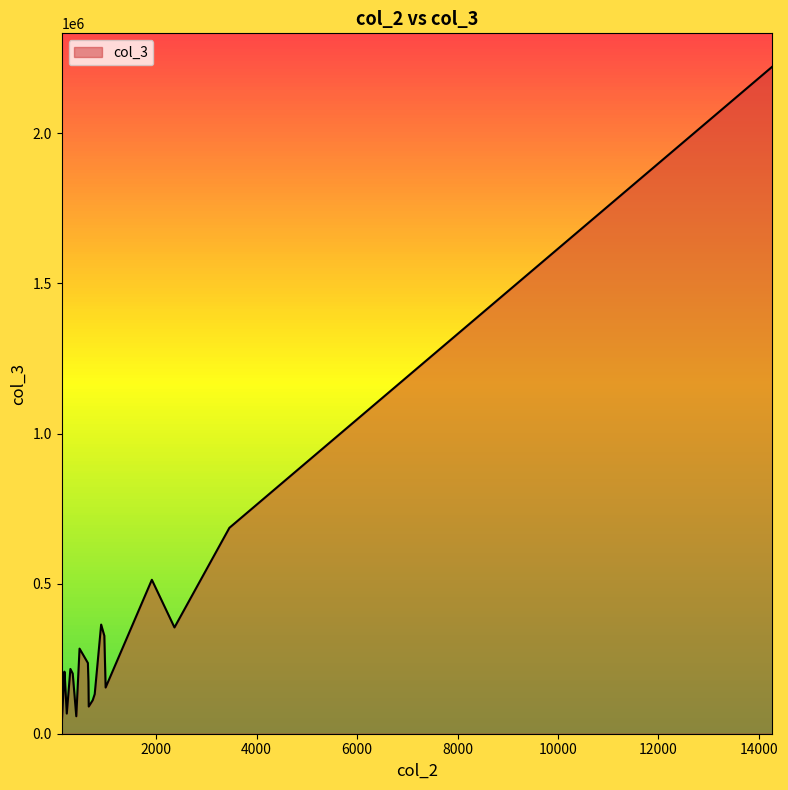

What is the difference between the maximum and minimum values?

2194909